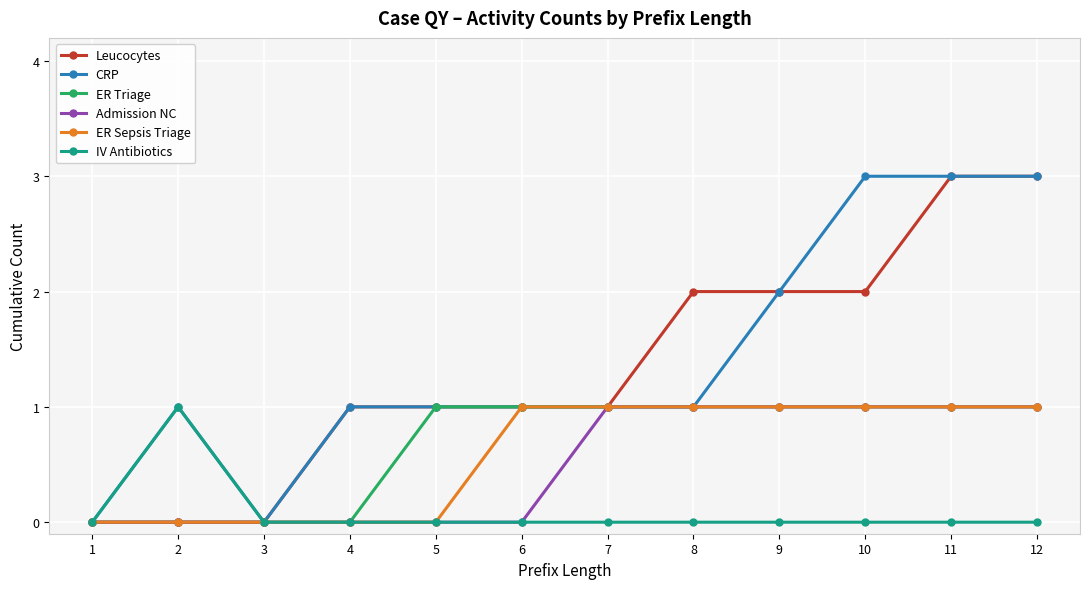

True or false: ER Triage has a value of 1 at 5.

True